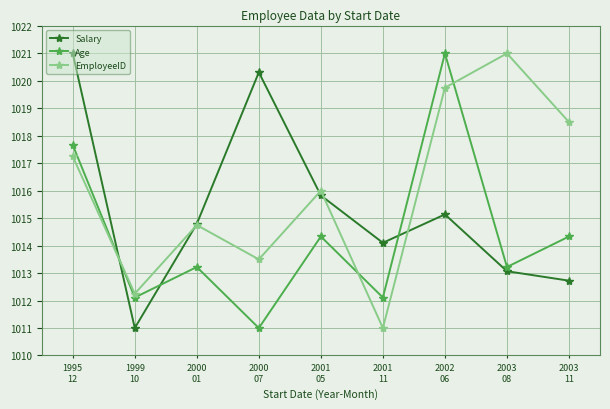

After their last crossing, which series has the higher values: EmployeeID or Salary?

EmployeeID